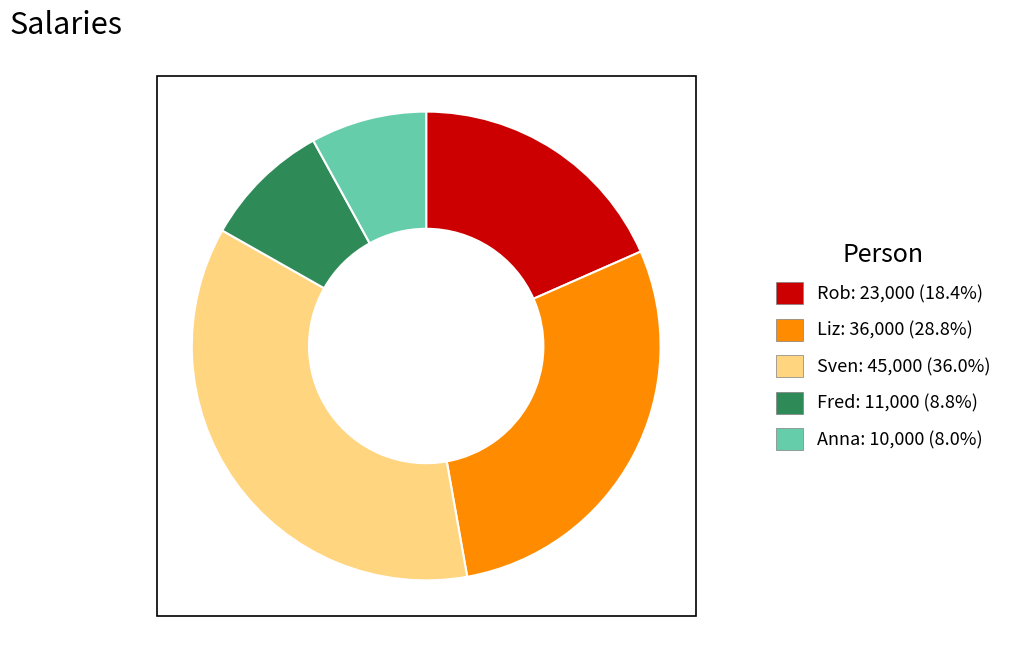

Approximately how many times larger is the value at Rob compared to Liz?

0.6